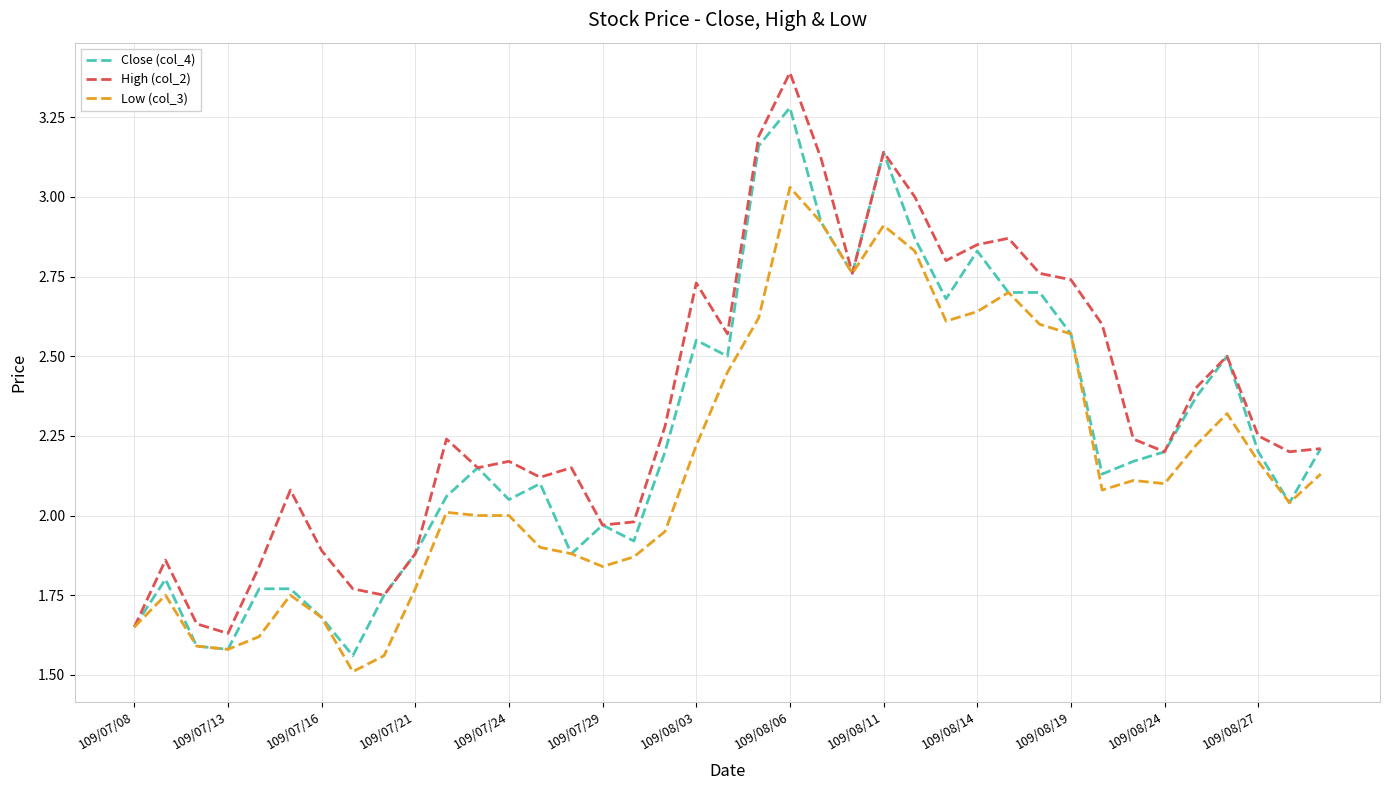

True or false: High (col_2) has more than 2 points higher than both neighbors.

True